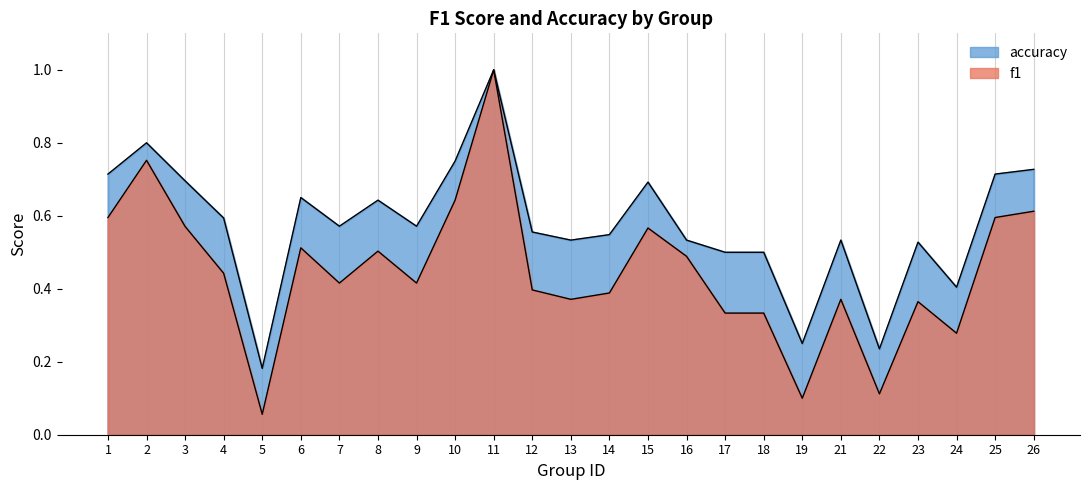

How many lines are shown in the chart?

2